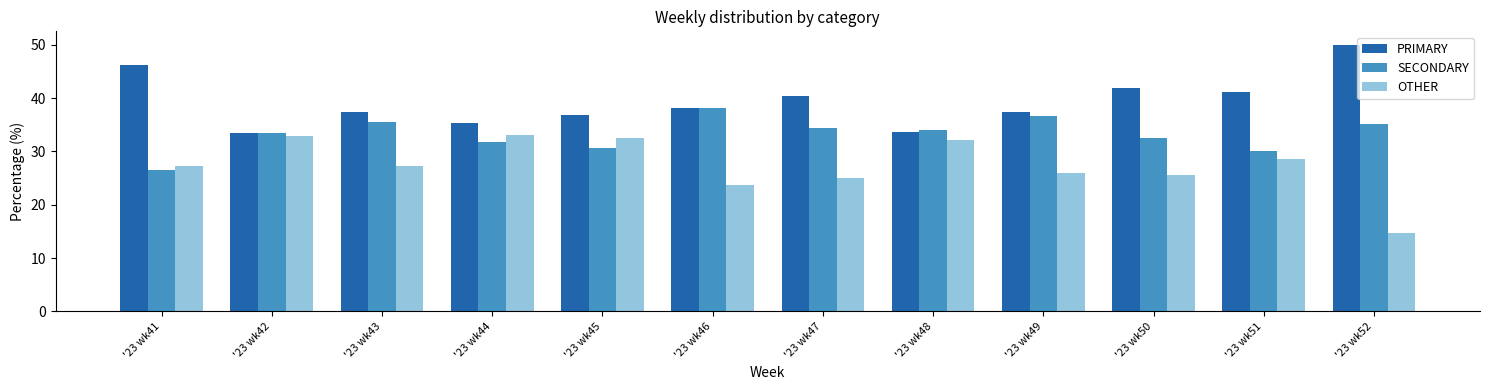

What is the spread (max minus min) of values at '23 wk46?

14.4